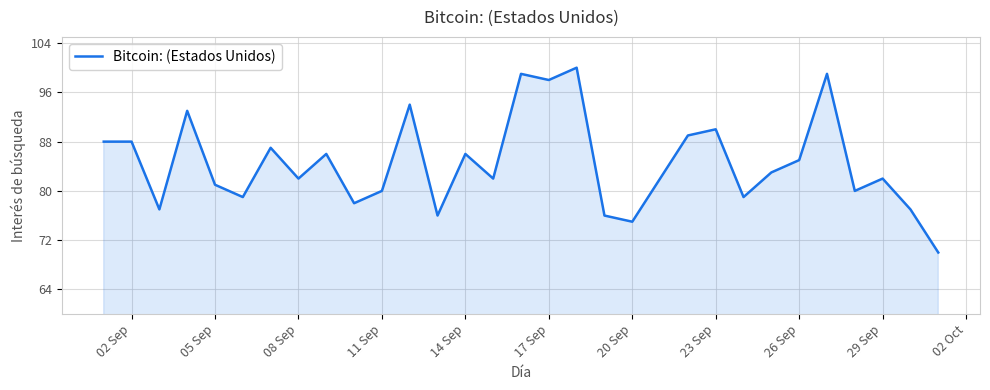

What is the difference between the maximum and minimum values?

30